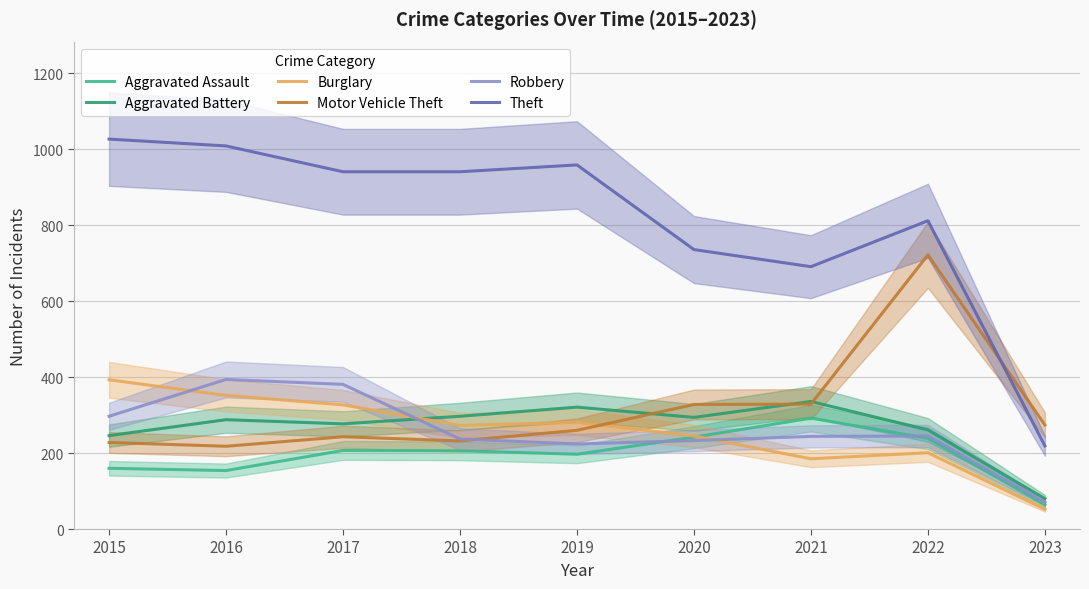

What is the difference between the maximum and minimum values in the Burglary series?

341